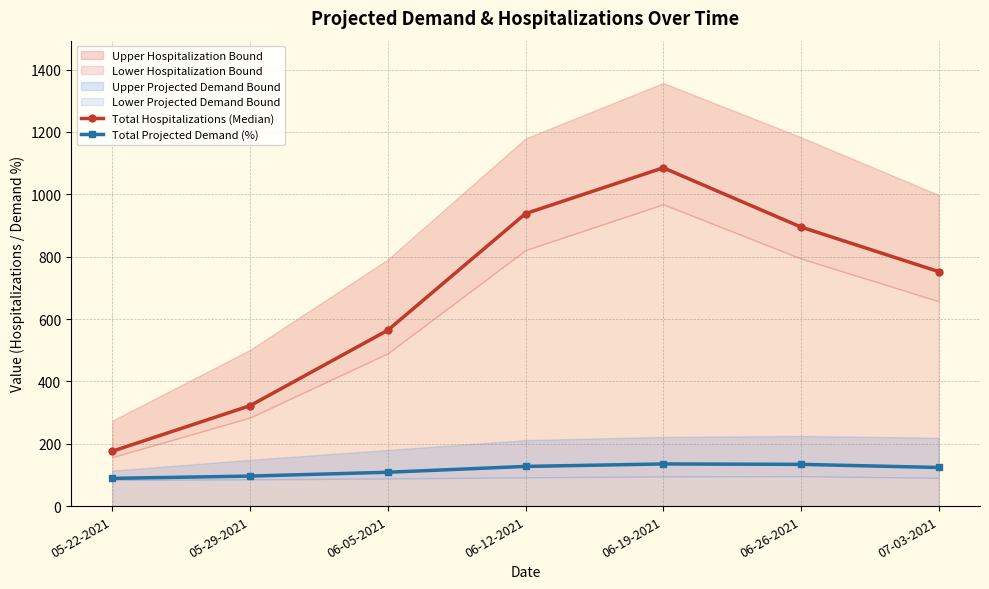

Reading left to right, what are all the values shown in this chart?

Total Hospitalizations (Median): 176.0	322.0	564.0	938.0	1085.0	895.0	752.0
Total Projected Demand (%): 88.9	96.2	108.5	127.2	135.1	133.8	123.8